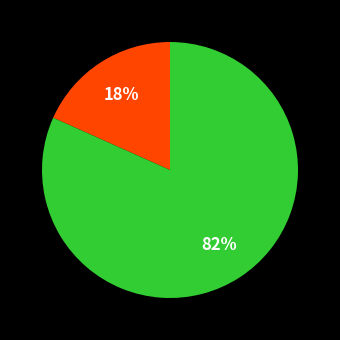

Does any single category account for the majority?

Yes